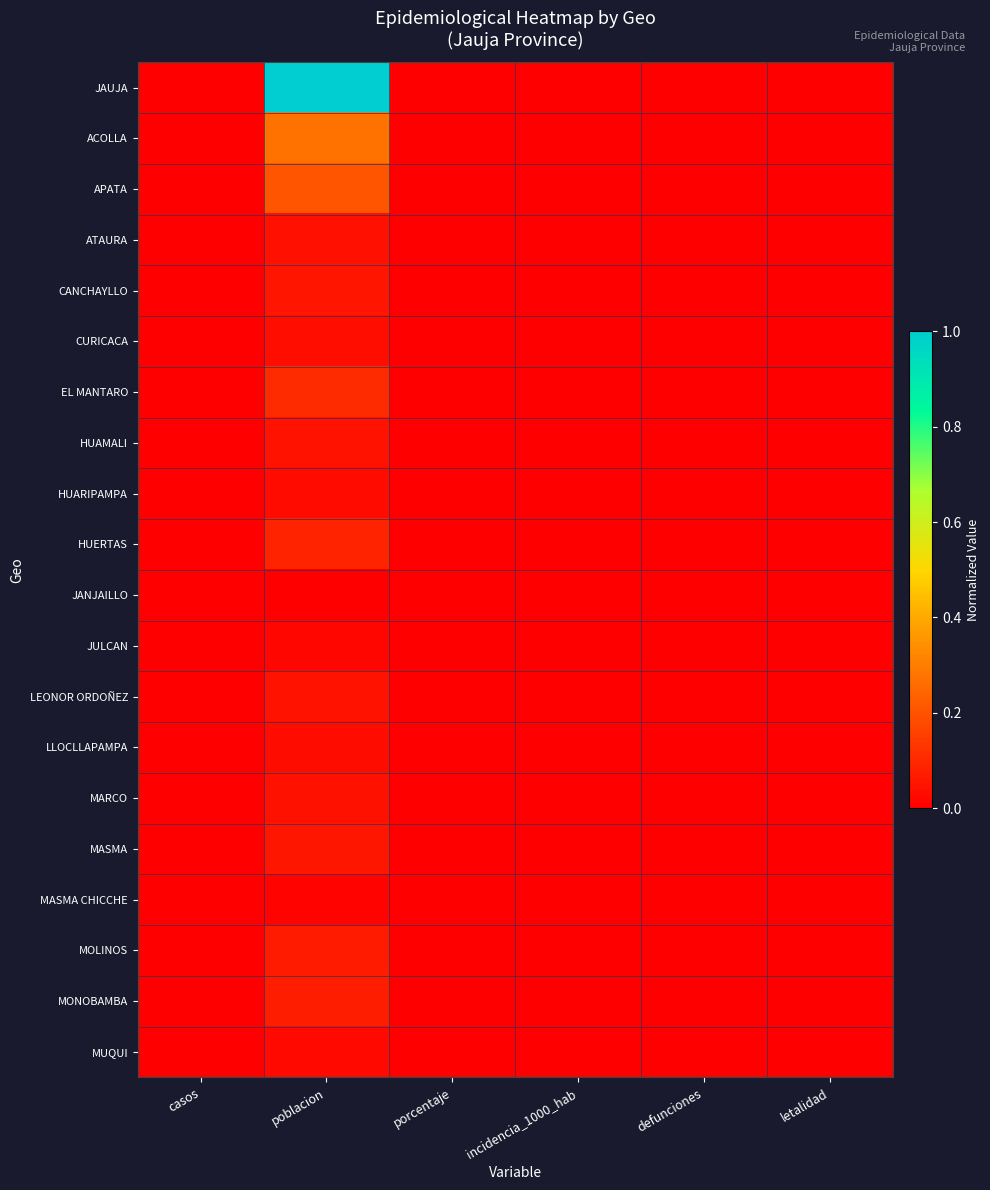

Count the number of categories in the chart.

6